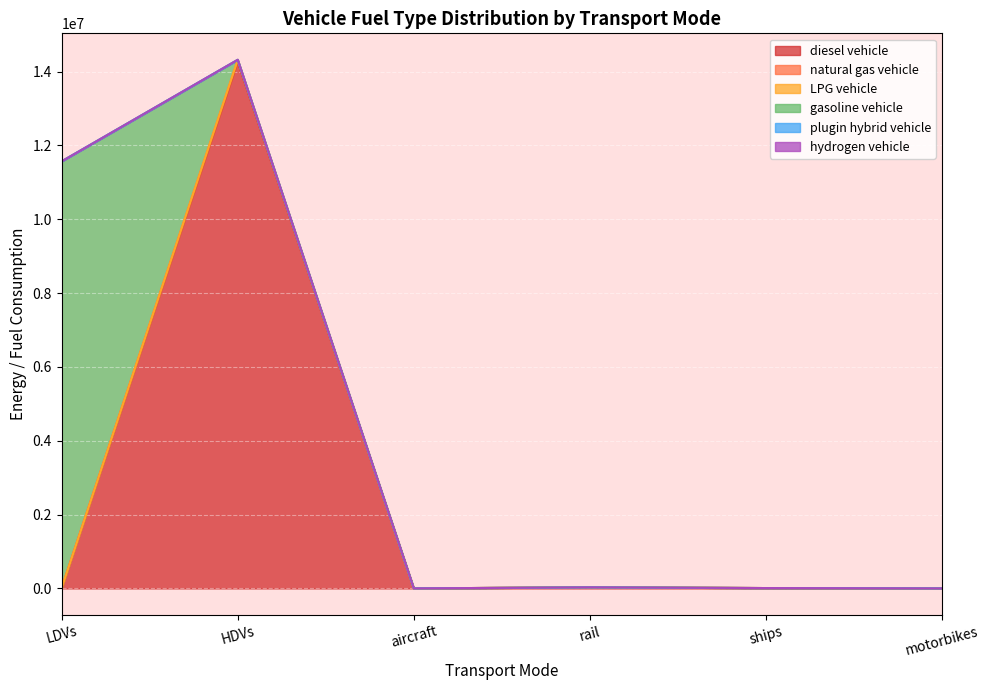

At which label is diesel vehicle closest to 7137653?

rail